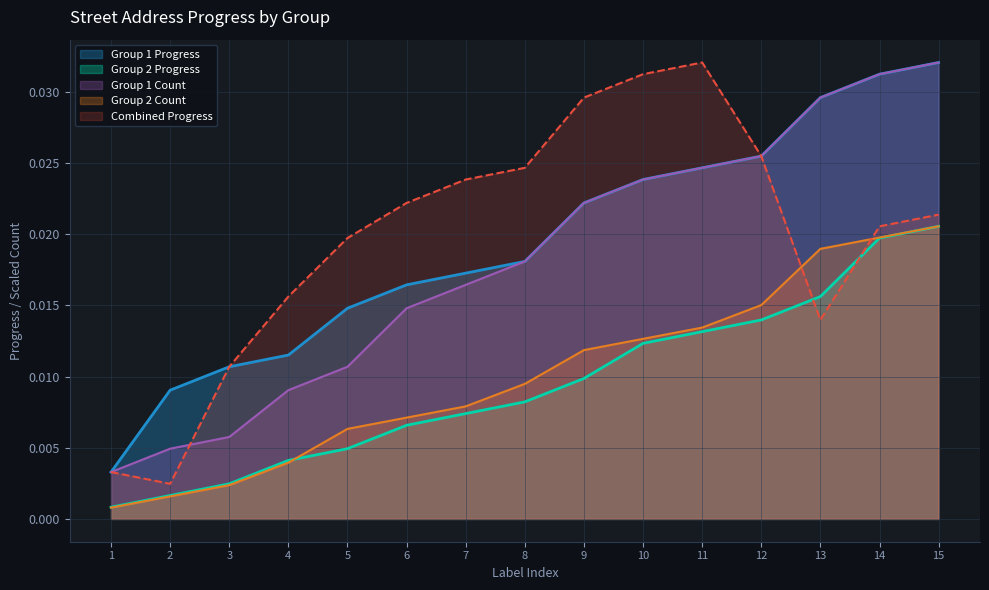

Rank the categories by Group 2 Progress value from lowest to highest.

1, 2, 3, 4, 5, 6, 7, 8, 9, 10, 11, 12, 13, 14, 15